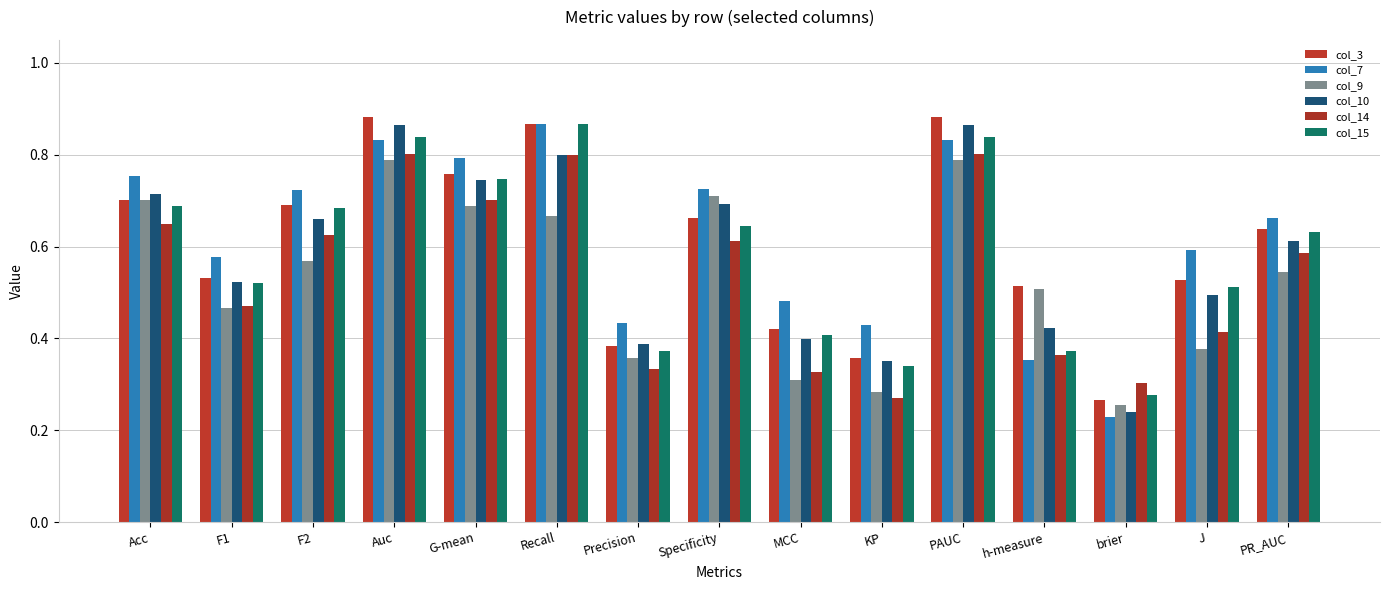

Between PR_AUC and F1, which is larger?

PR_AUC